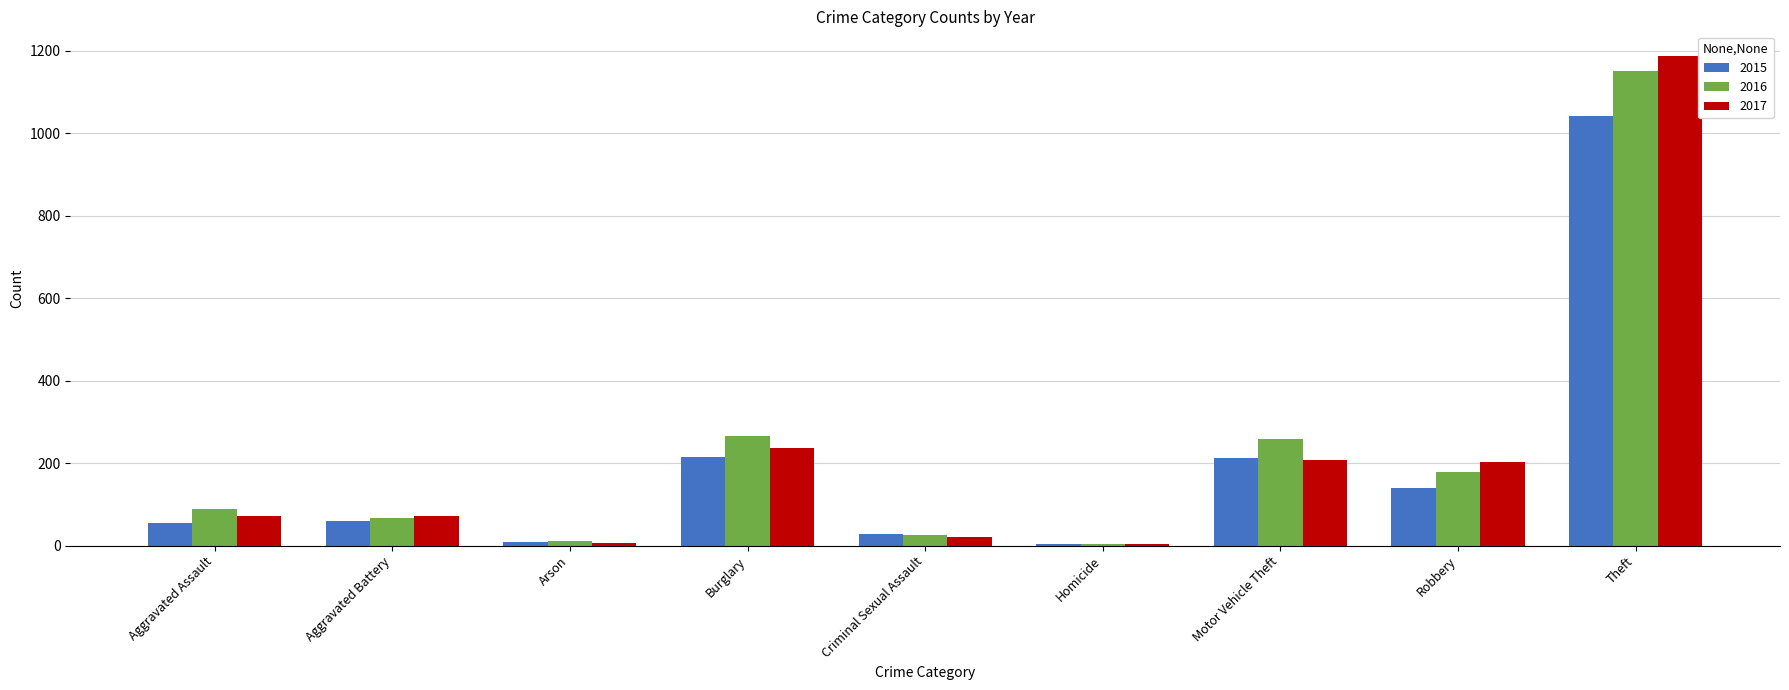

What is the difference between the highest and lowest values at Motor Vehicle Theft?

51